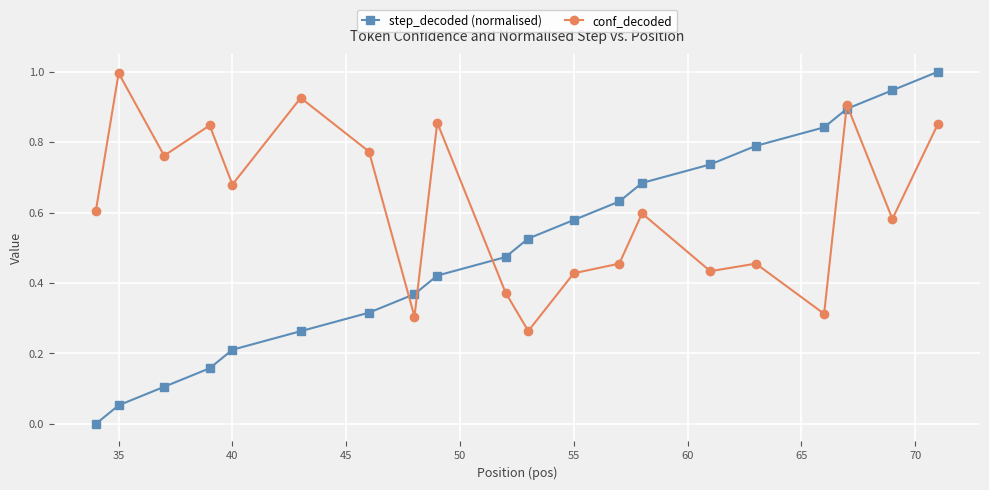

Which series has the widest spread of values?

step_decoded (normalised)